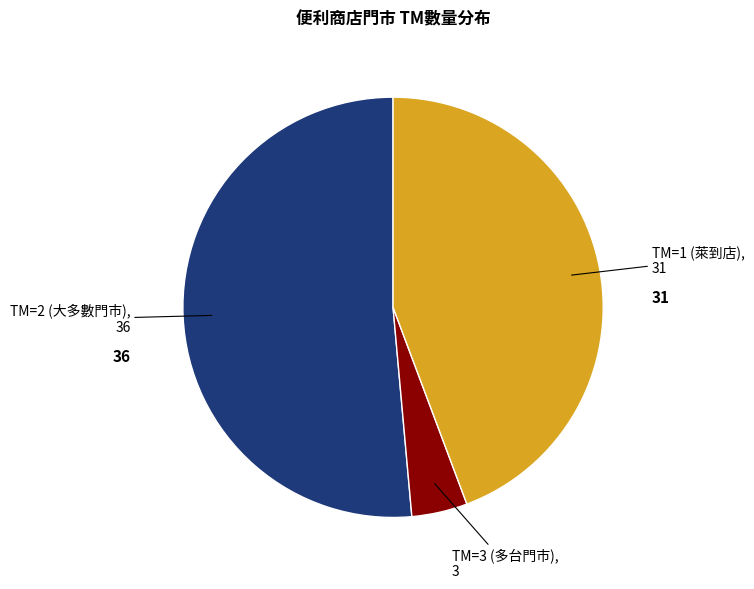

Is there any slice that represents more than half of the pie?

Yes